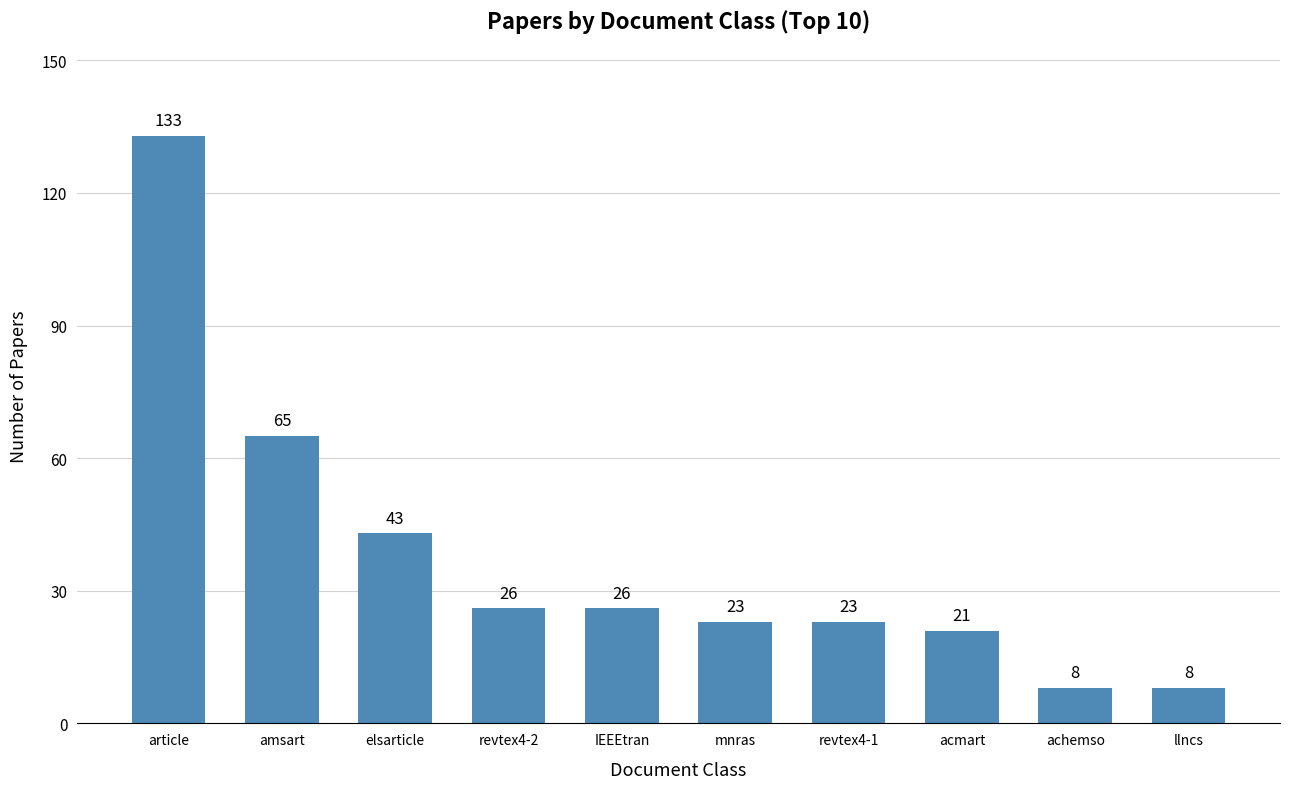

Reading left to right, extract all data points from this chart.

133	65	43	26	26	23	23	21	8	8